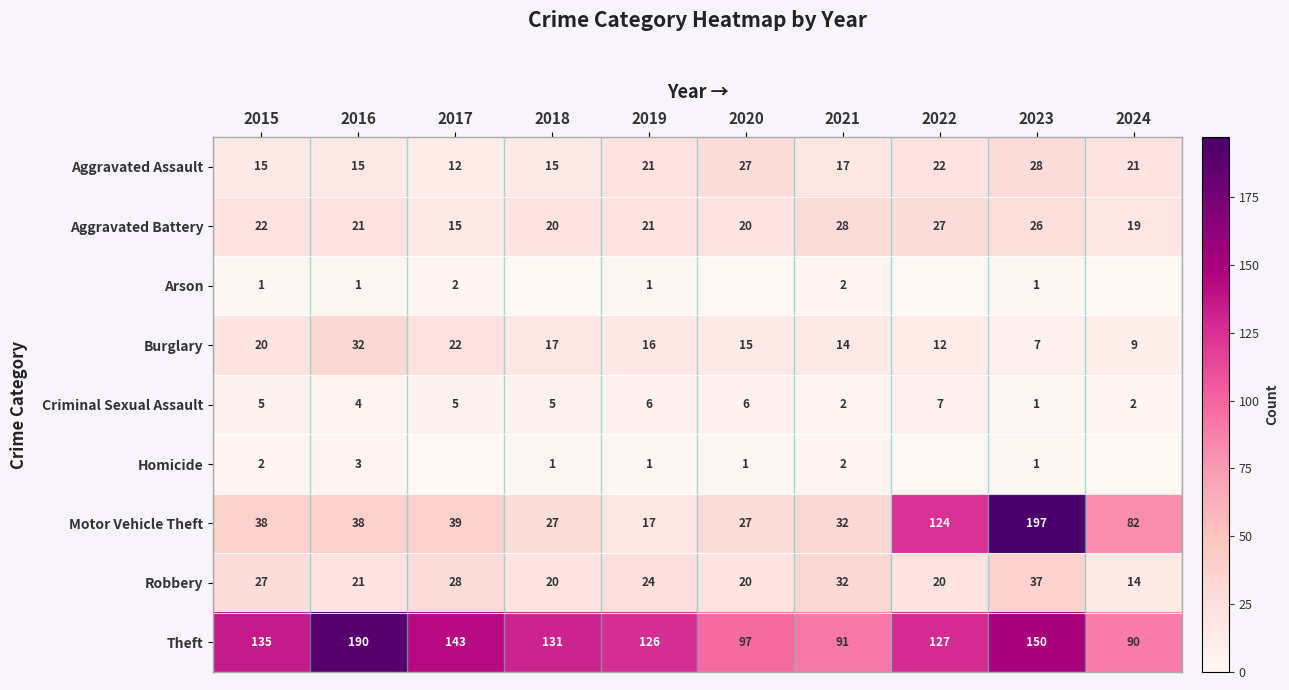

Is the value of Aggravated Battery at 2022 greater than the value of Burglary at 2015?

Yes